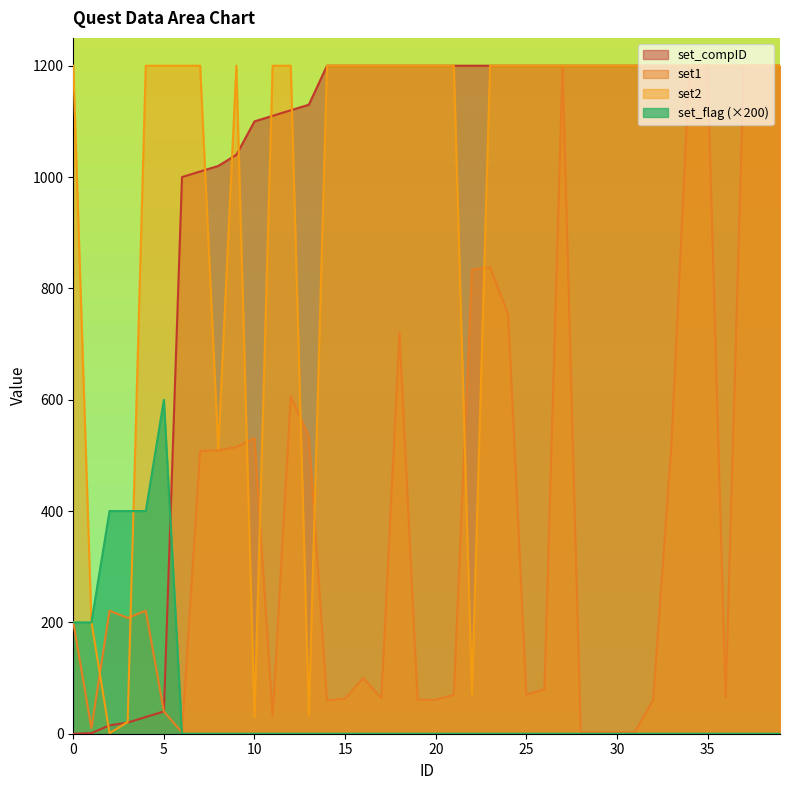

Is the value of set2 at 23 greater than the value of set_flag at 24?

Yes